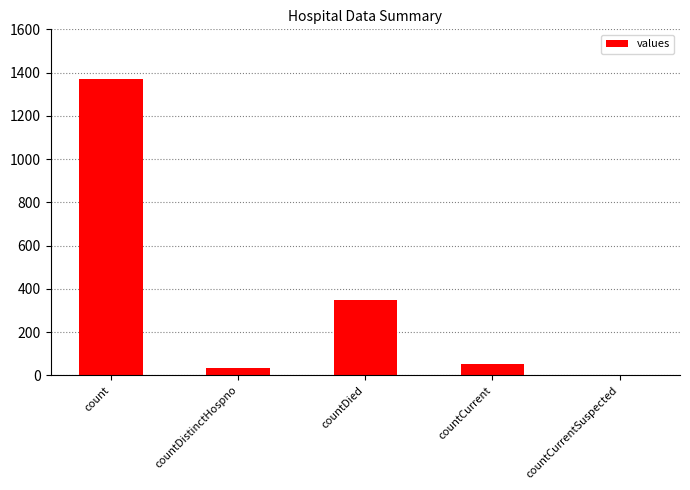

What is the greatest value displayed?

1371